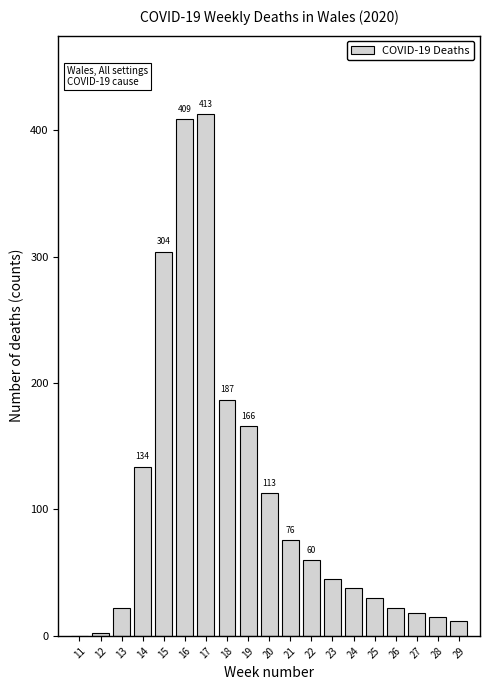

Reading right to left, transcribe all the data shown in this chart.

29=12	28=15	27=18	26=22	25=30	24=38	23=45	22=60	21=76	20=113	19=166	18=187	17=413	16=409	15=304	14=134	13=22	12=2	11=0